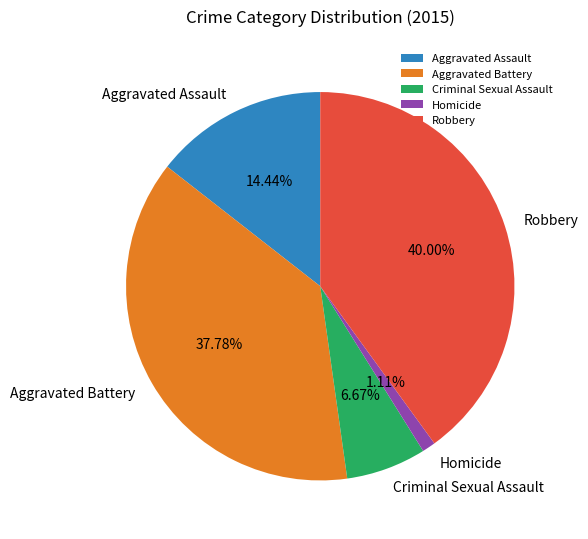

Is the sum of Homicide and Aggravated Battery greater than half?

No